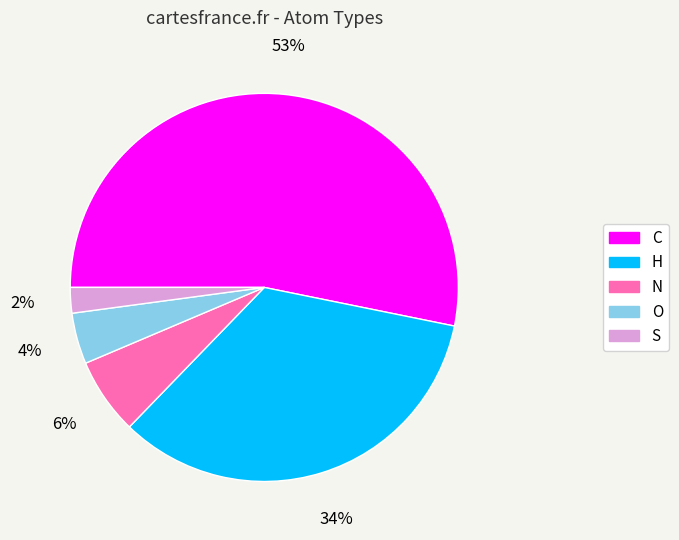

What is the smallest slice in the pie chart?

S